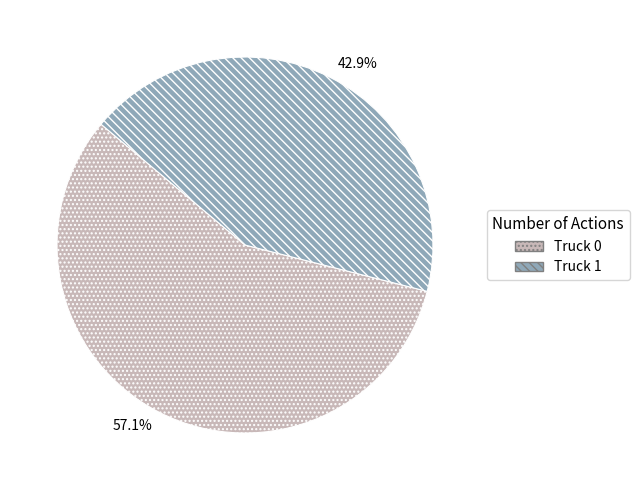

Which slice represents more than half of the pie?

Truck 0